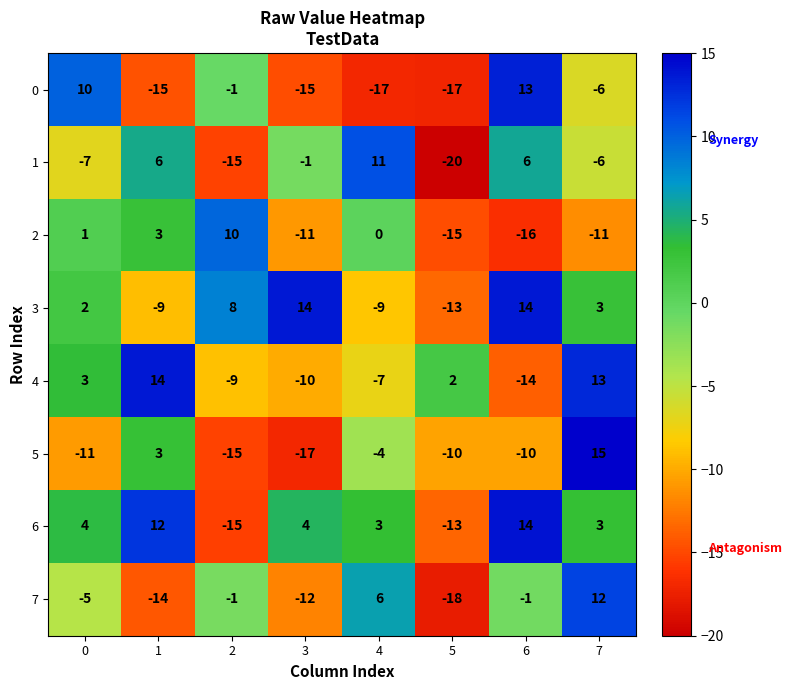

How many positive values does the 4 series have?

4